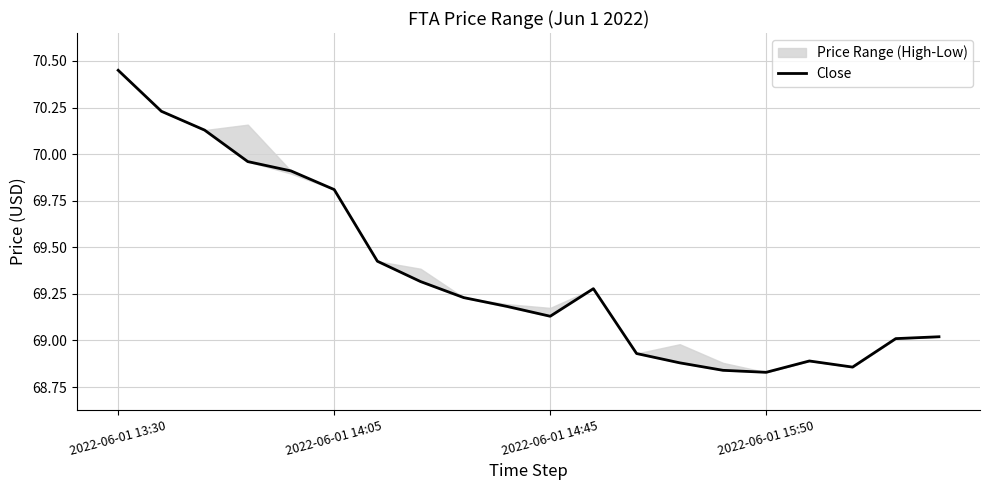

Does the chart have visible grid lines?

Yes